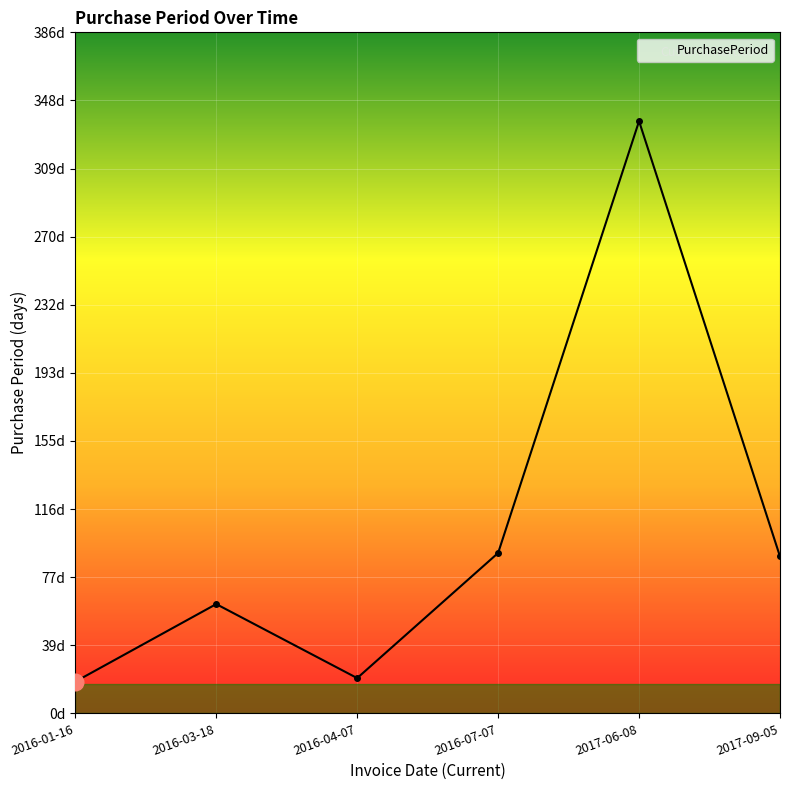

Rank the categories by value from highest to lowest.

2017-06-08, 2016-07-07, 2017-09-05, 2016-03-18, 2016-04-07, 2016-01-16